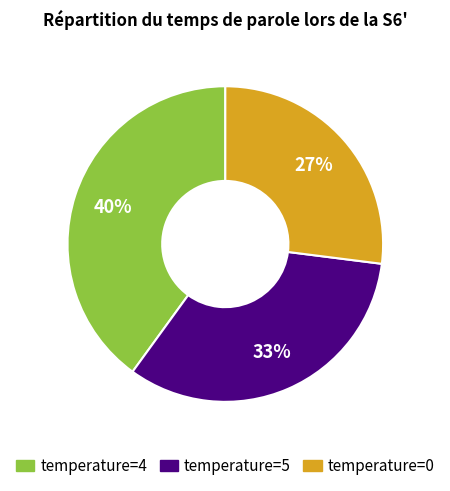

How many slices are in this pie chart?

3